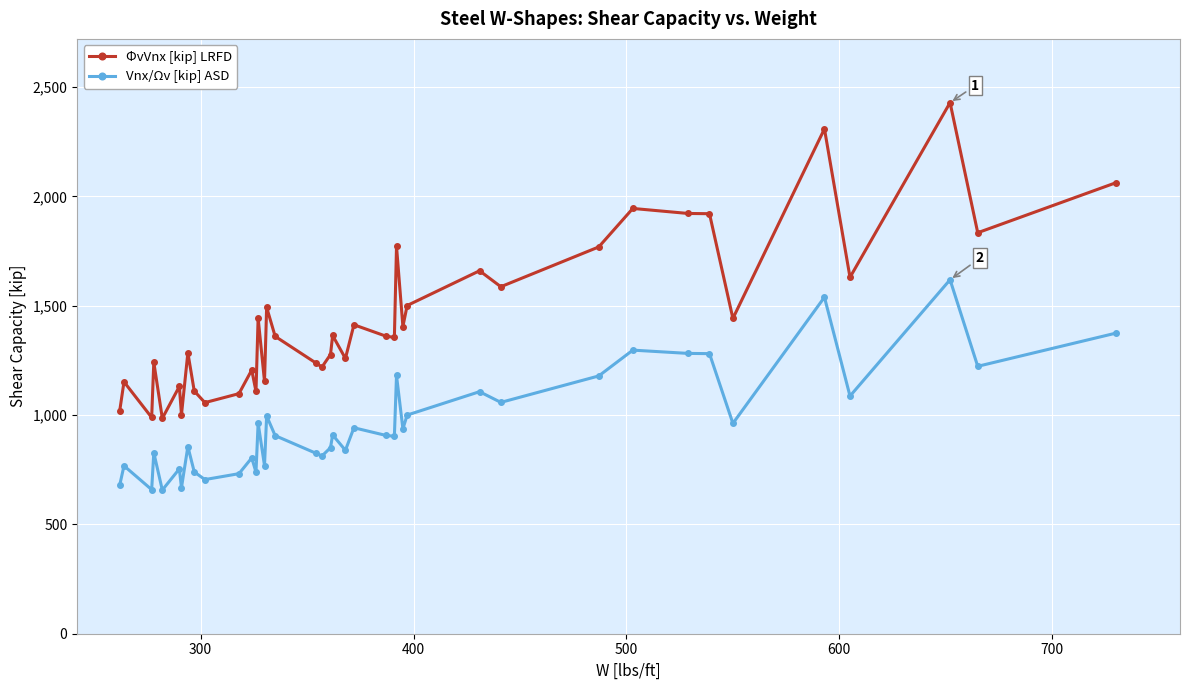

Which series has the largest range (max minus min)?

ΦvVnx [kip] LRFD